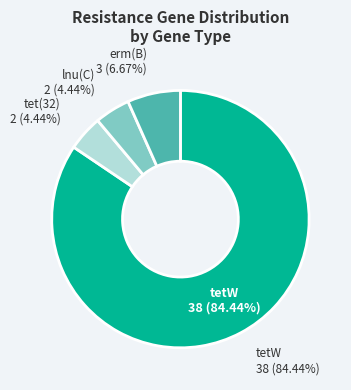

Is the sum of tetW and tet(32) greater than half?

Yes